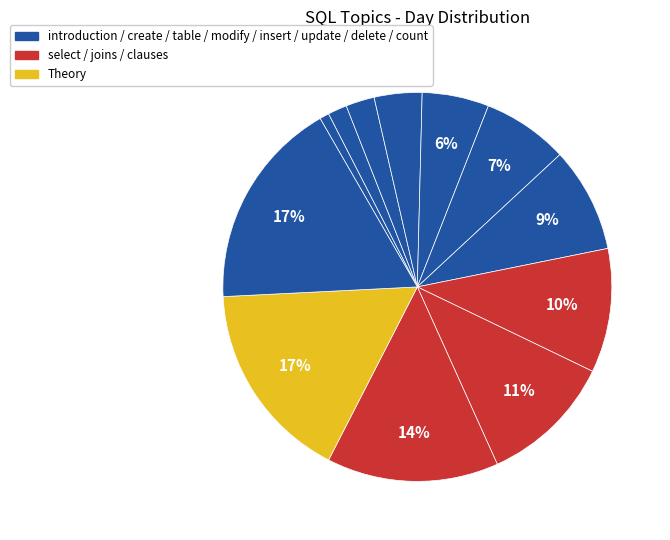

How many slices are in this pie chart?

12